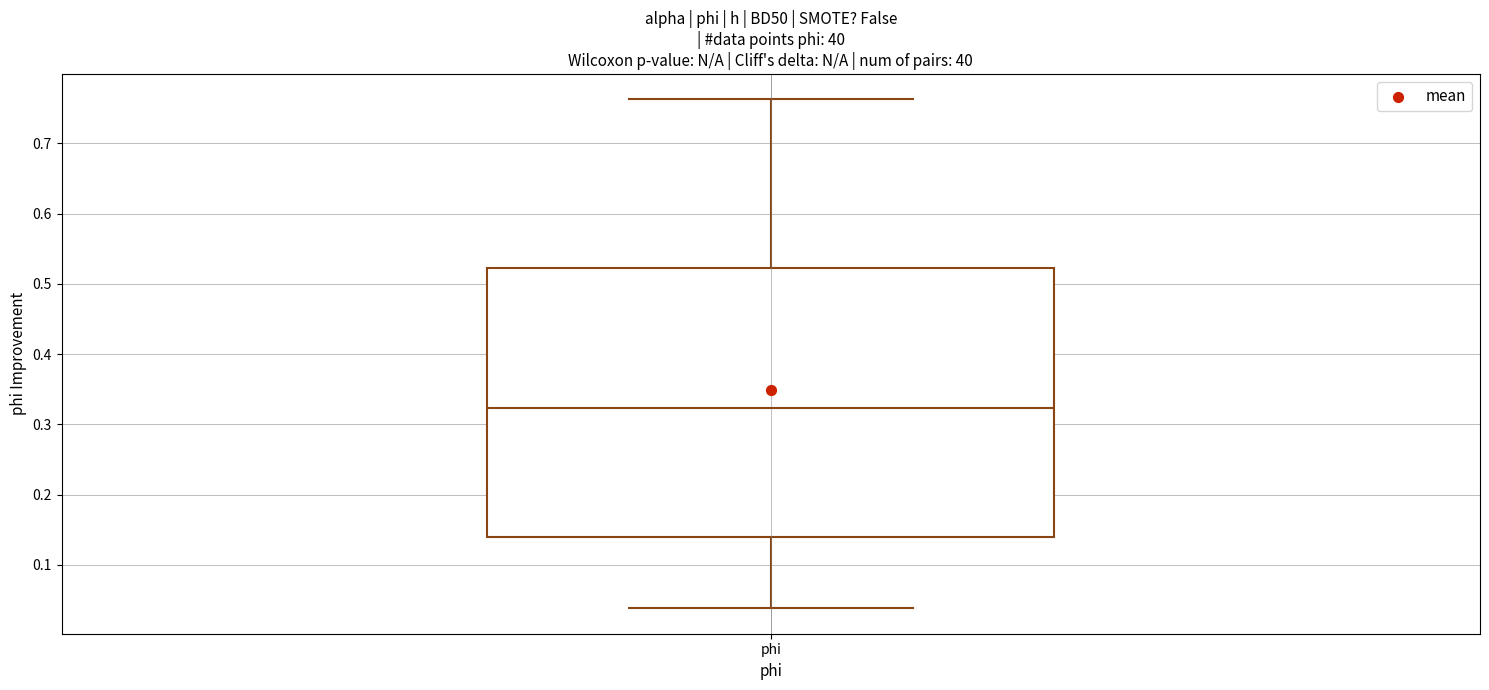

Where does the lower whisker of the box for phi end on the y-axis? The values are not printed on the chart, so give them approximately, as read against the axis.

0.04